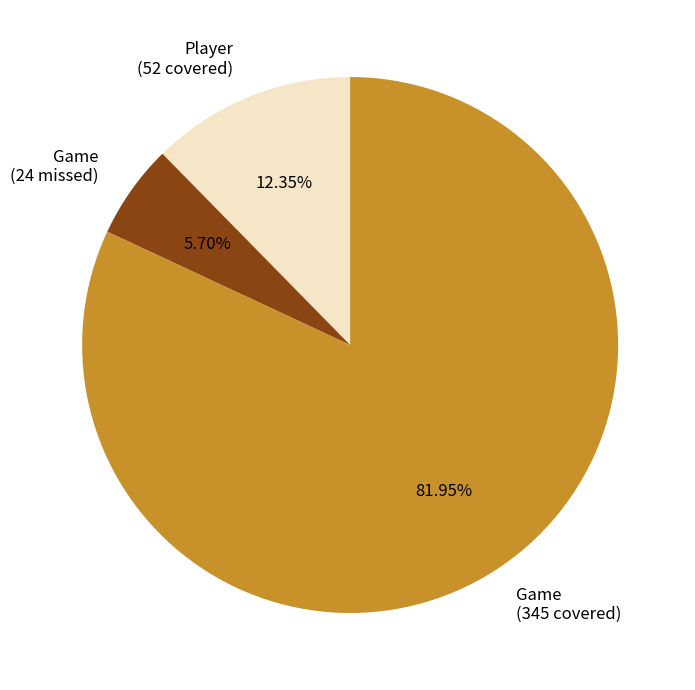

Is there any slice that represents more than half of the pie?

Yes